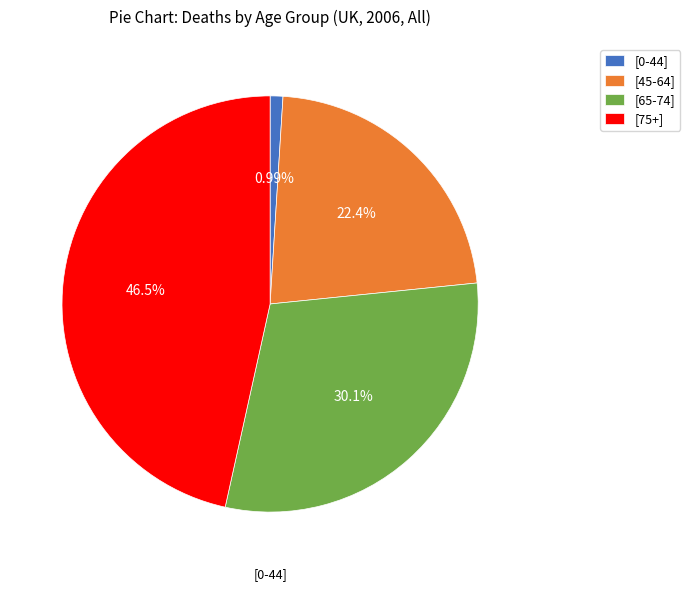

Which slice is the largest?

[75+]